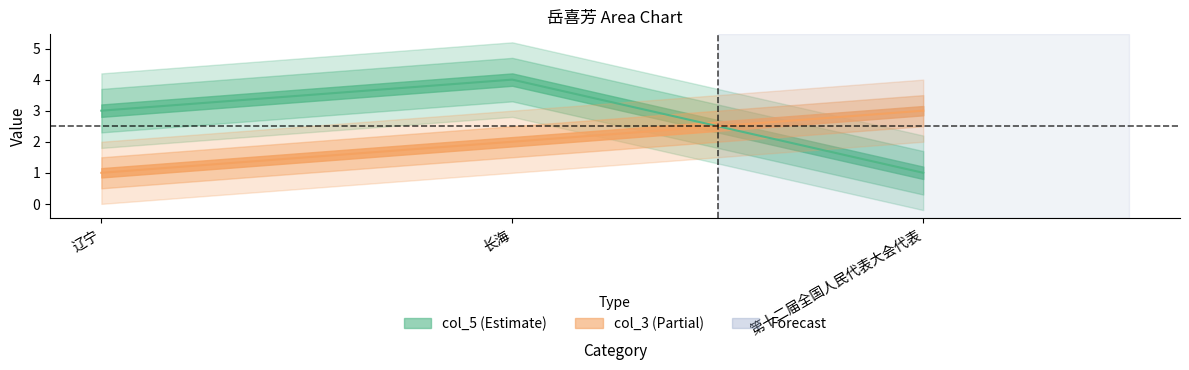

How many categories are shown in the chart?

3